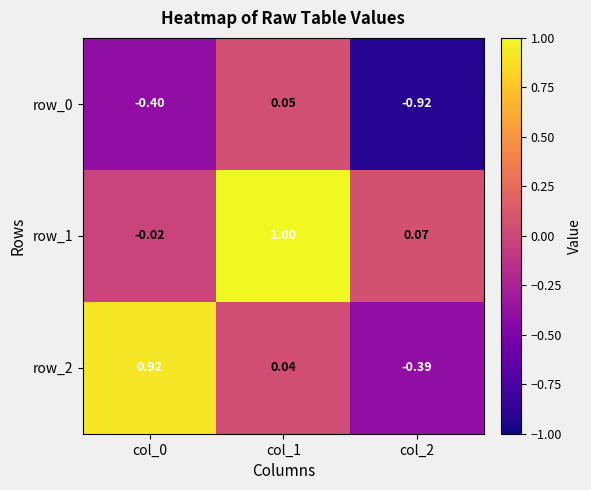

What is the sum of the row_2 values at col_1 and col_0?

1.0